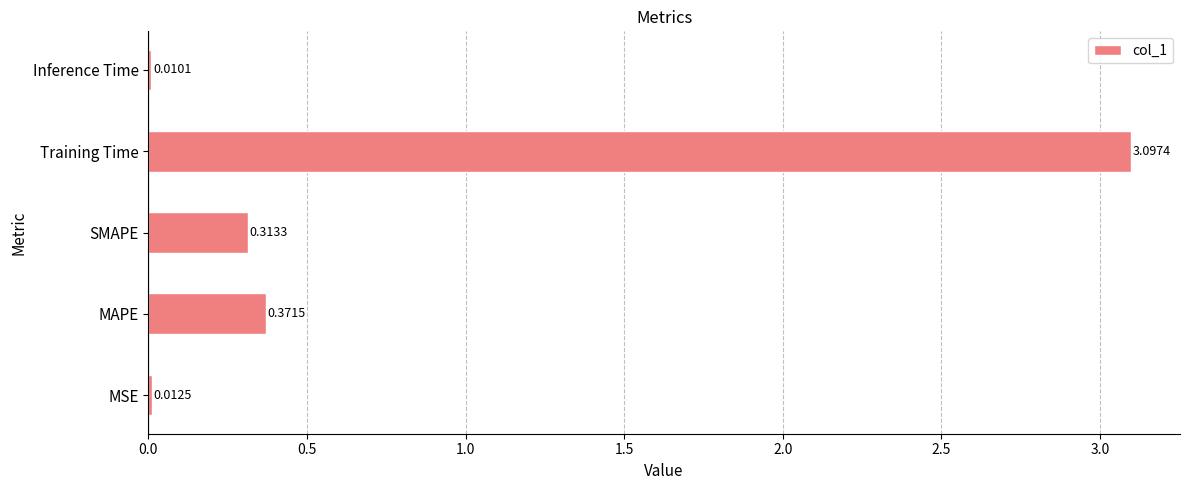

Rank the categories by value from highest to lowest.

Training Time, MAPE, SMAPE, MSE, Inference Time